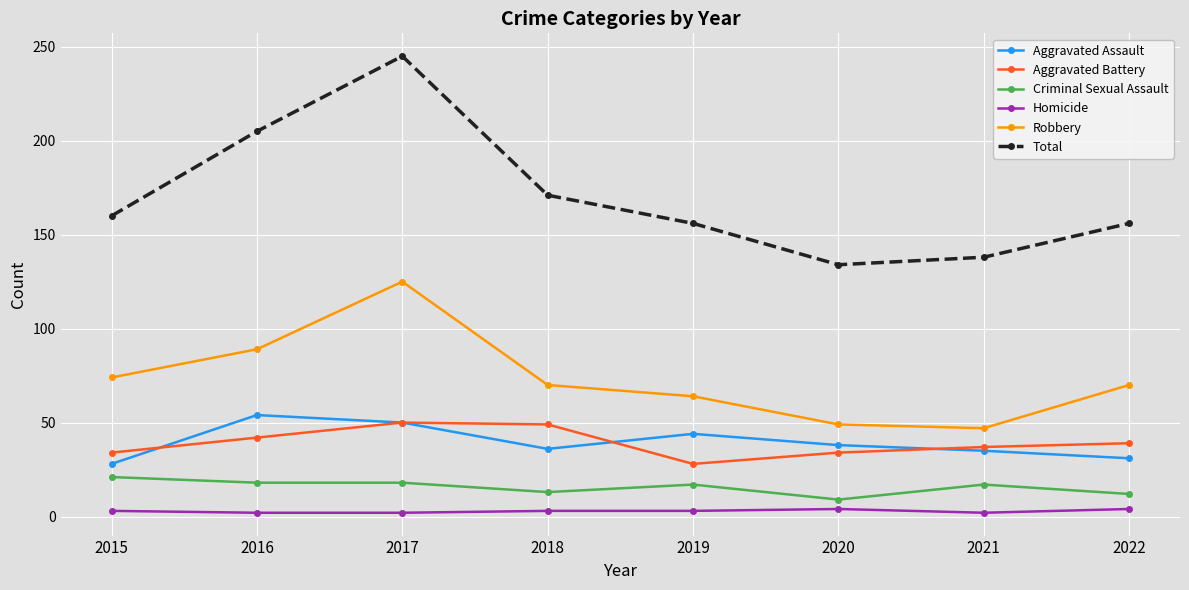

The Criminal Sexual Assault series shows 17 at 2021. True or false?

True